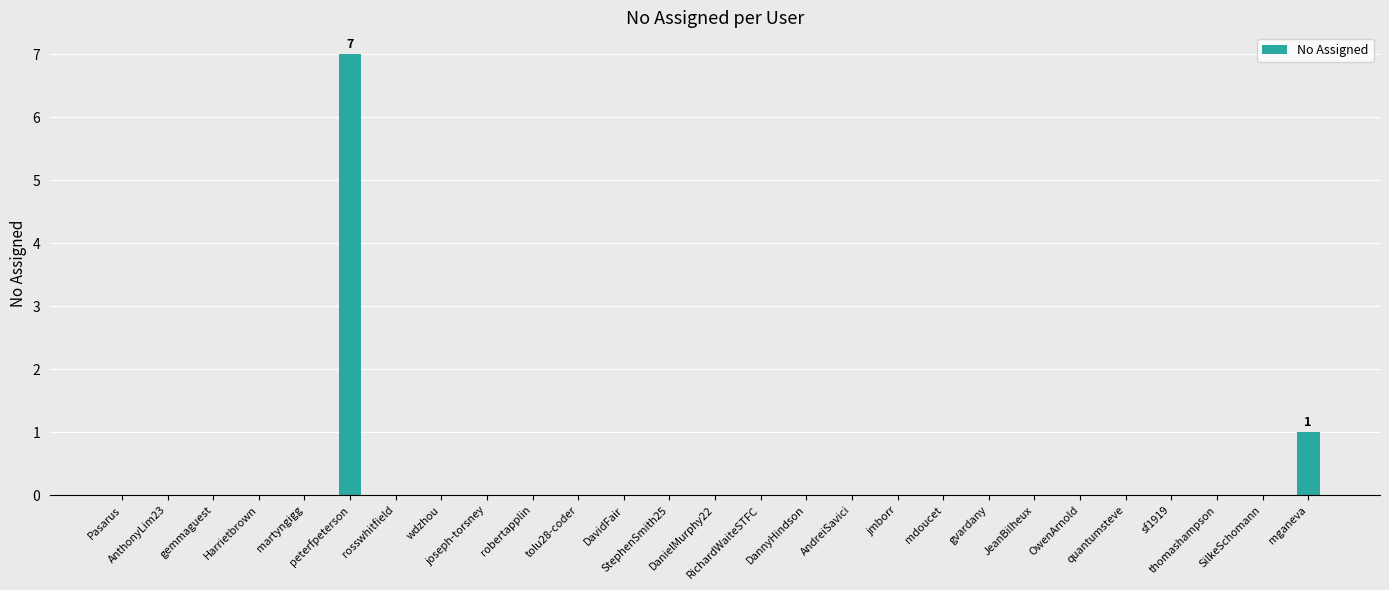

Count the values in the range 0 to 1.

26